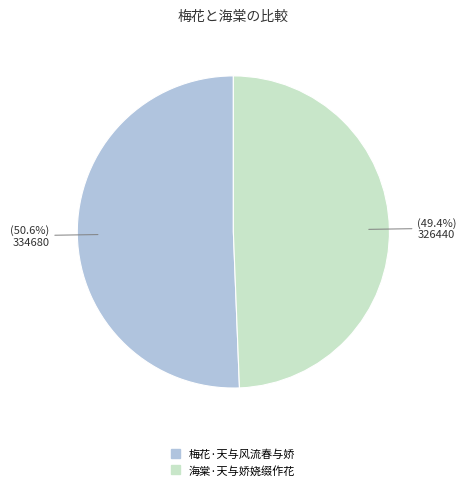

To the nearest percent, what is the combined percentage of 梅花·天与风流春与娇 and 海棠·天与娇娆缀作花?

100%